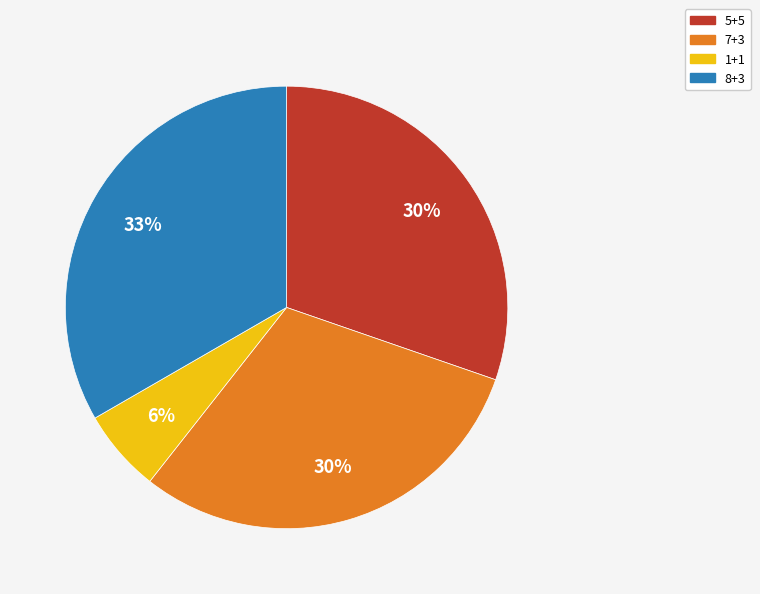

To the nearest percent, what percentage of the pie is 1+1?

6%